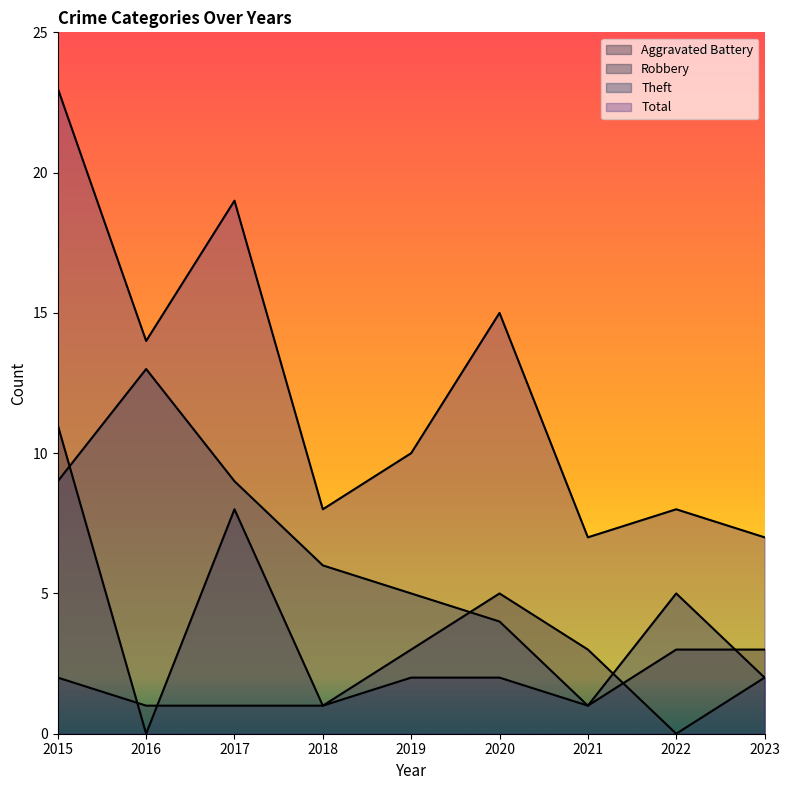

What is the difference between the second highest and minimum values in the Robbery series?

8